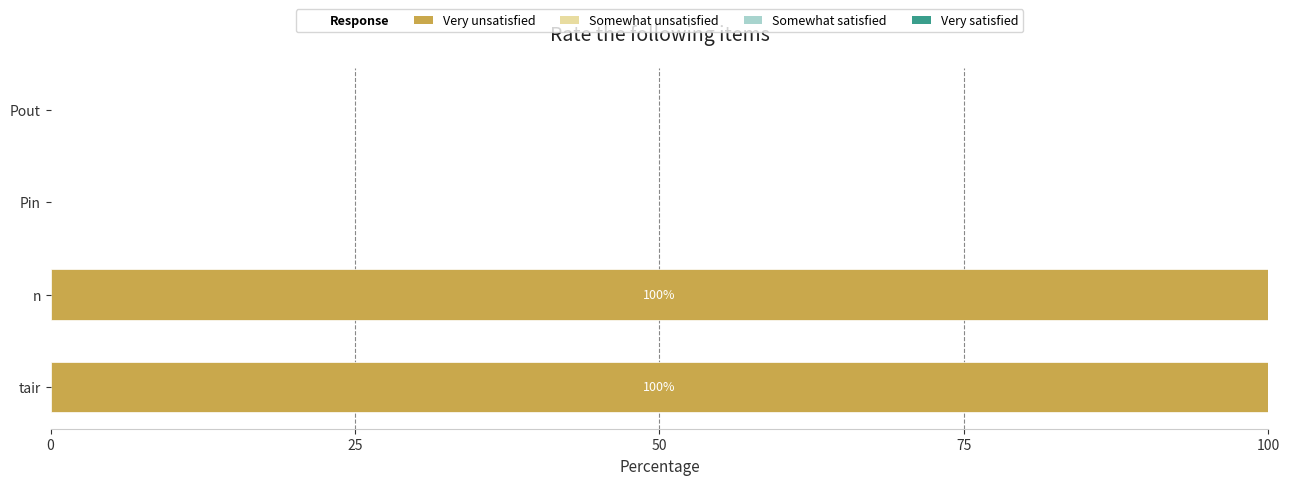

The value at Pin is 0. True or false?

True